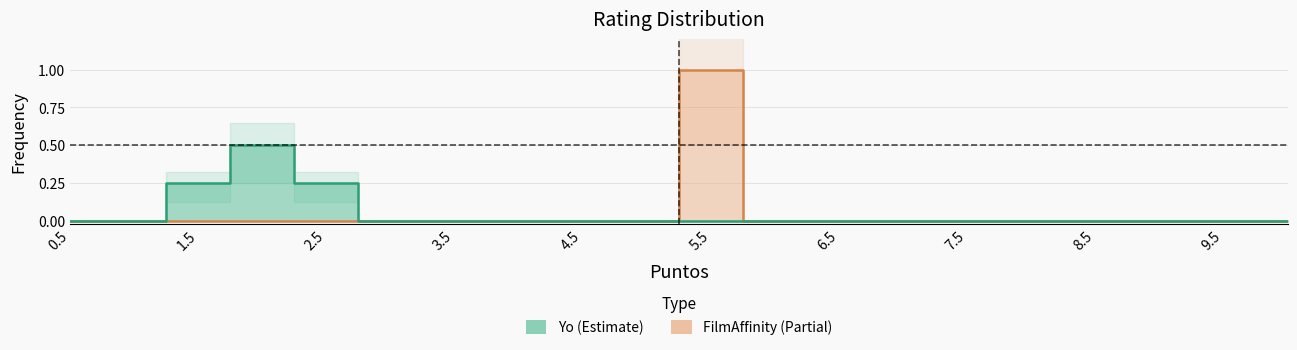

Does the chart have visible grid lines?

Yes